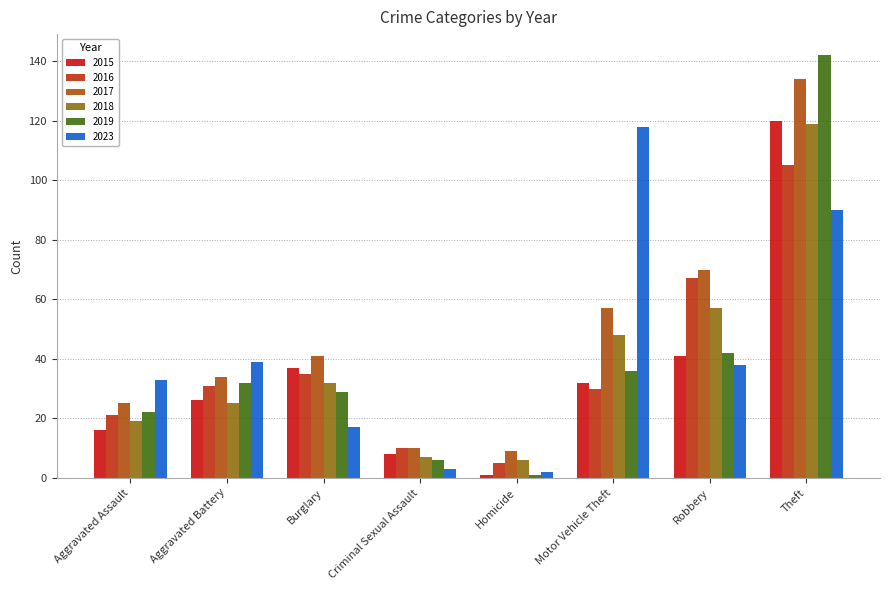

Which series has the largest range (max minus min)?

2019